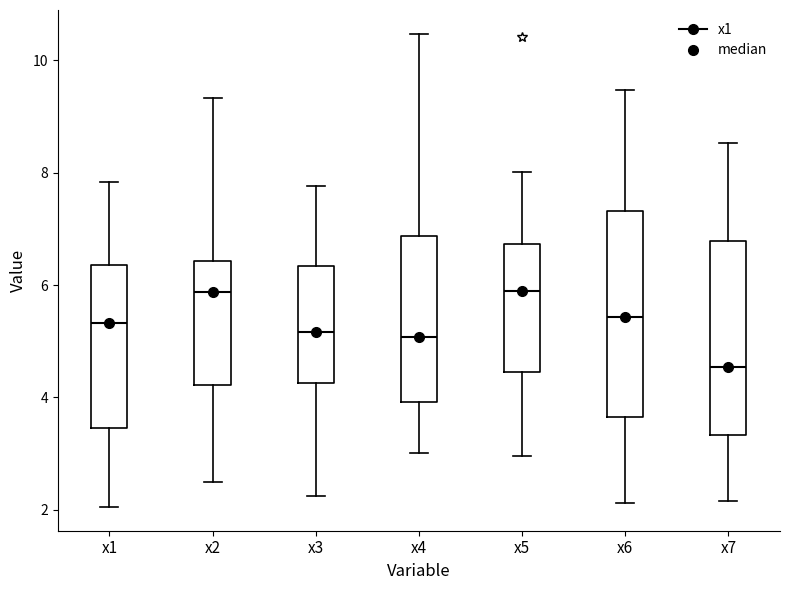

Where is the lower edge of the box for x1 on the y-axis? The values are not printed on the chart, so give them approximately, as read against the axis.

3.4